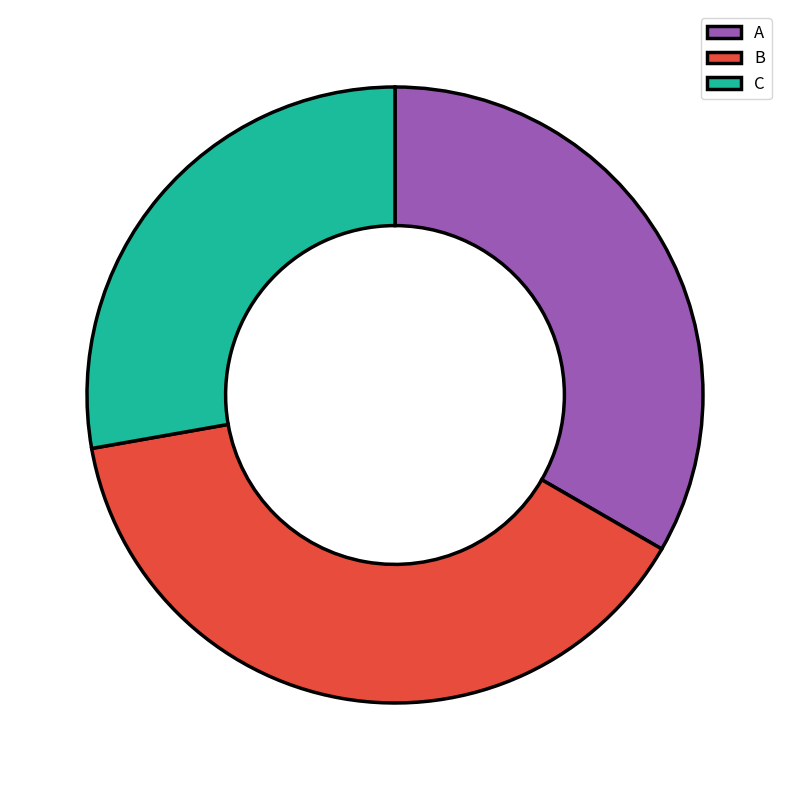

Does any single category account for the majority?

No